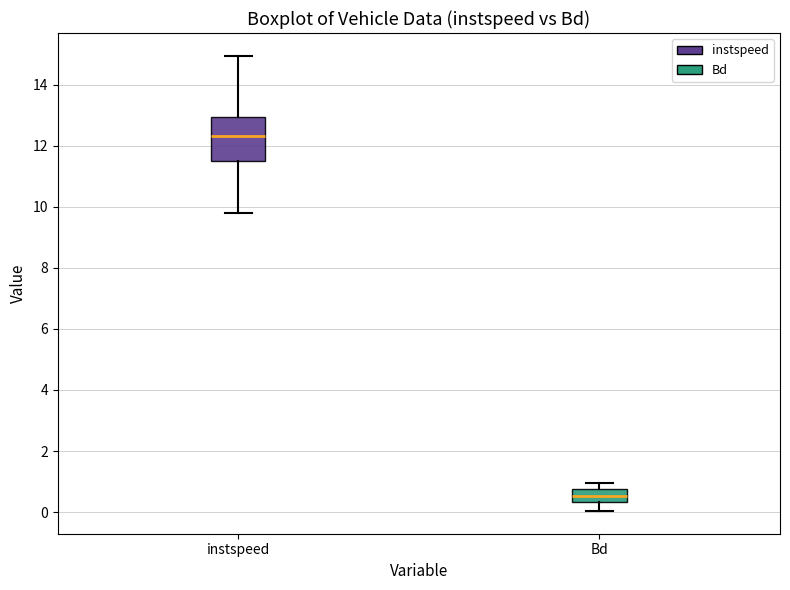

Which box has the highest median line?

instspeed